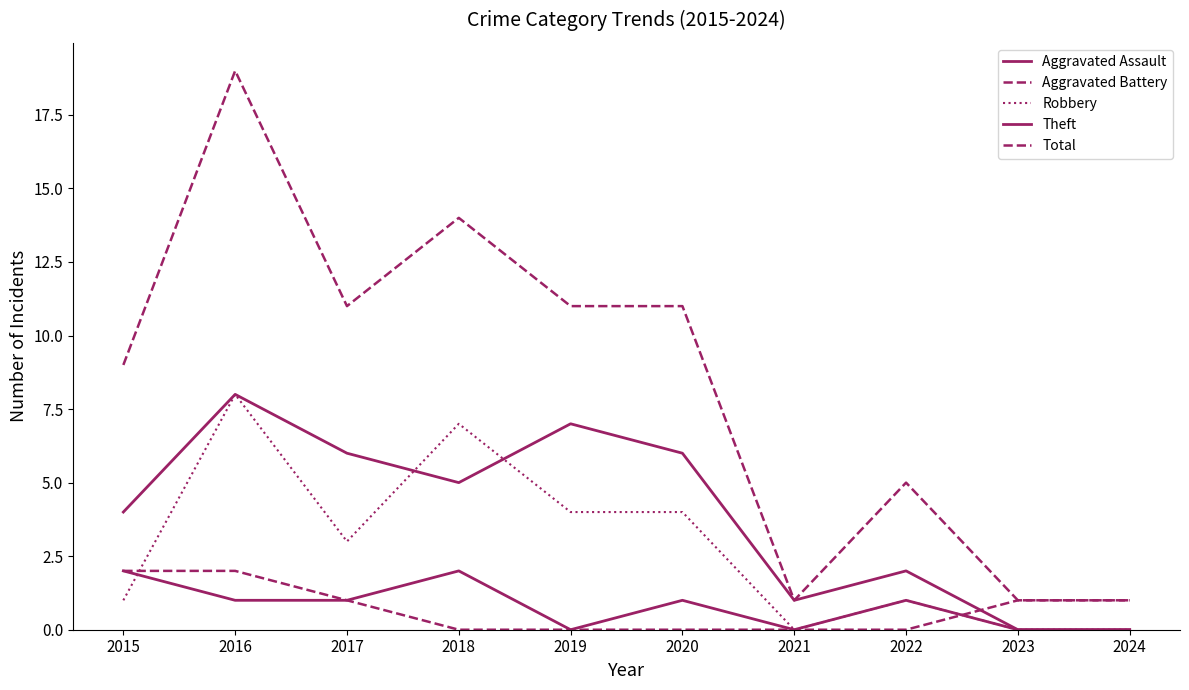

What is the value of the Robbery point at the 2nd from the left?

8